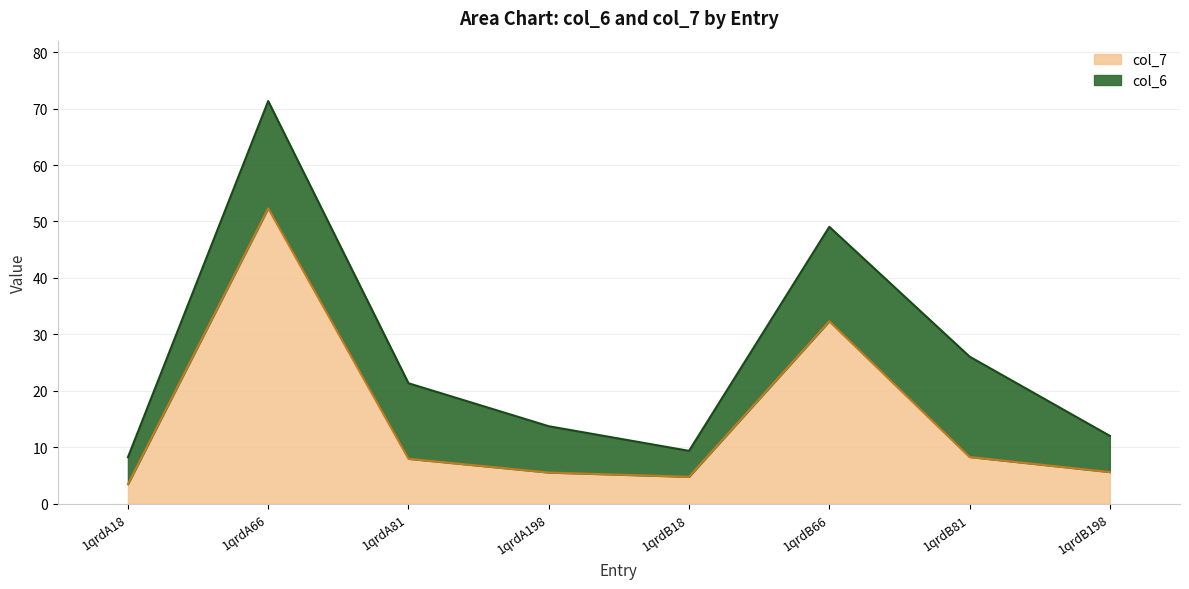

Reading left to right, list all the values displayed in this chart.

3.4	52.3	7.9	5.5	4.8	32.3	8.3	5.6